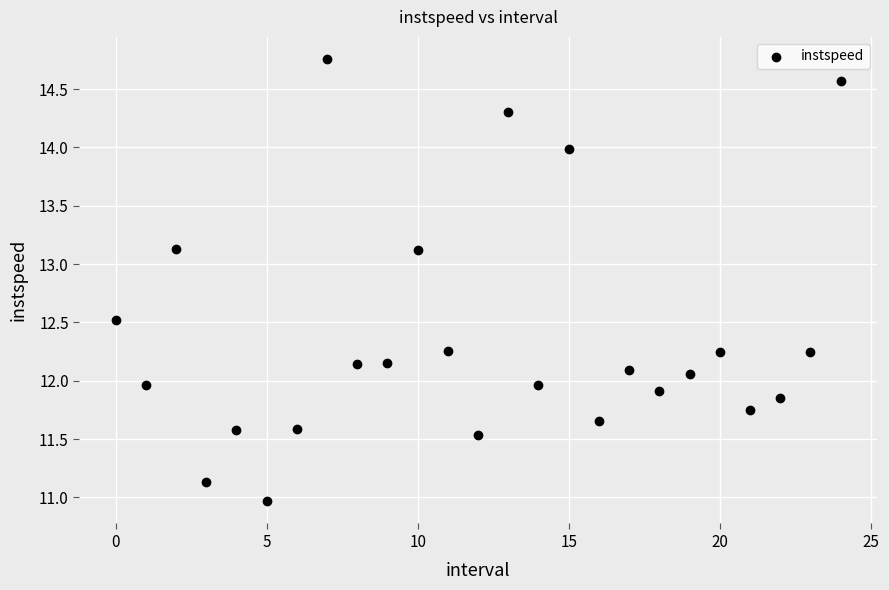

What is the range of Y values (max minus min)?

3.8